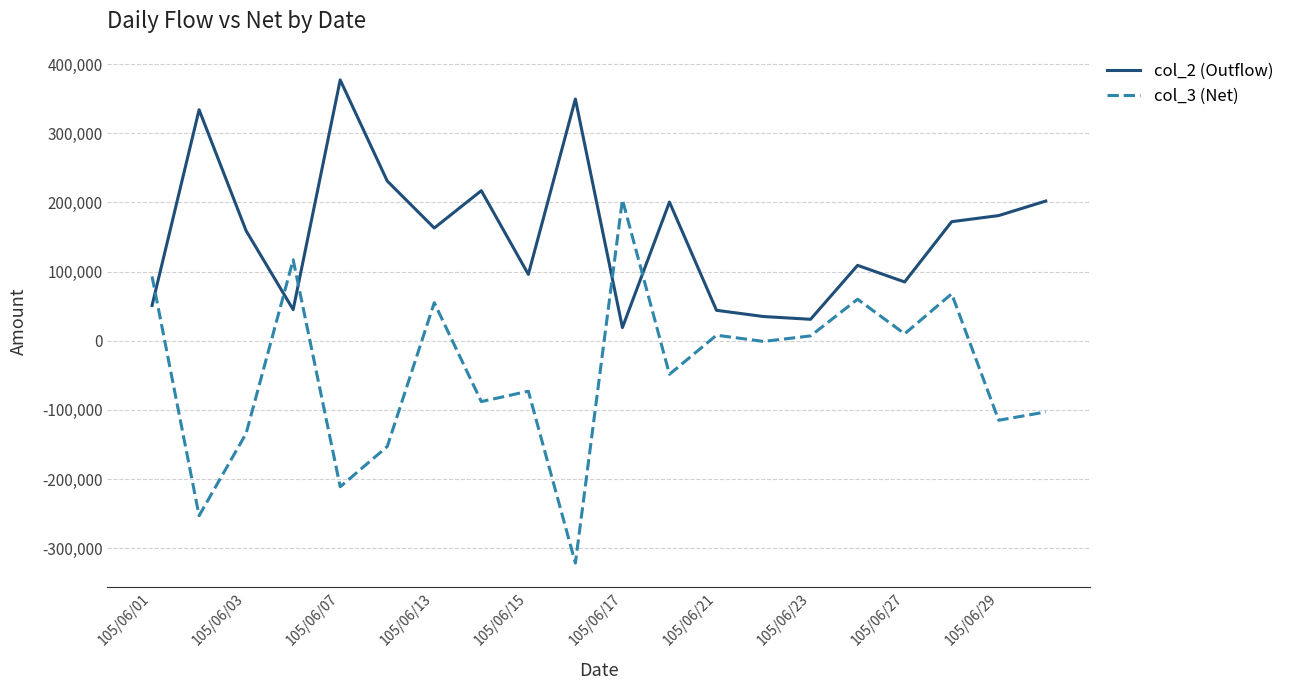

What is the smallest value displayed?

-321486